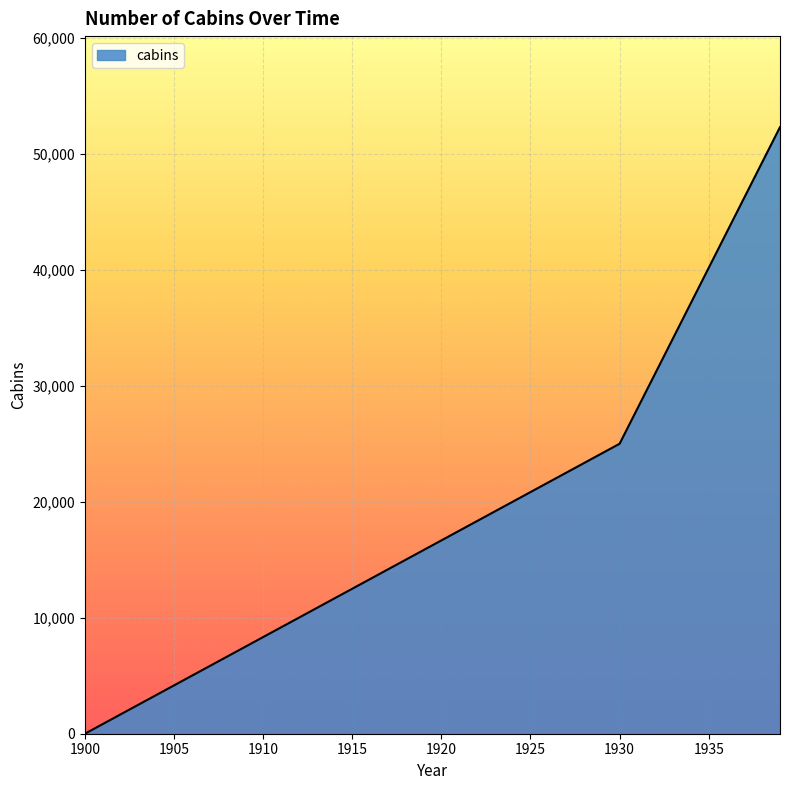

What is the greatest value displayed?

52300.0